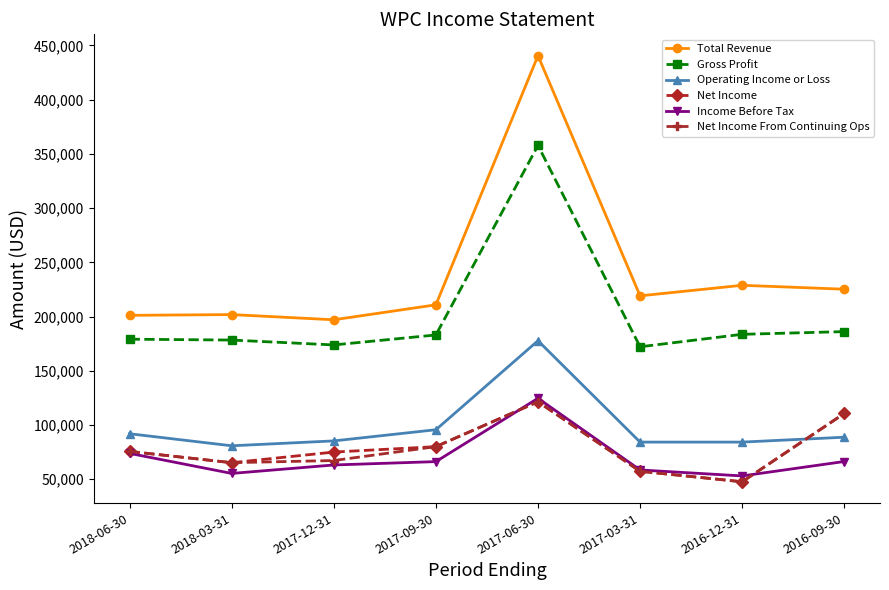

In Net Income, how many points are lower than both neighbors (excluding endpoints)?

2